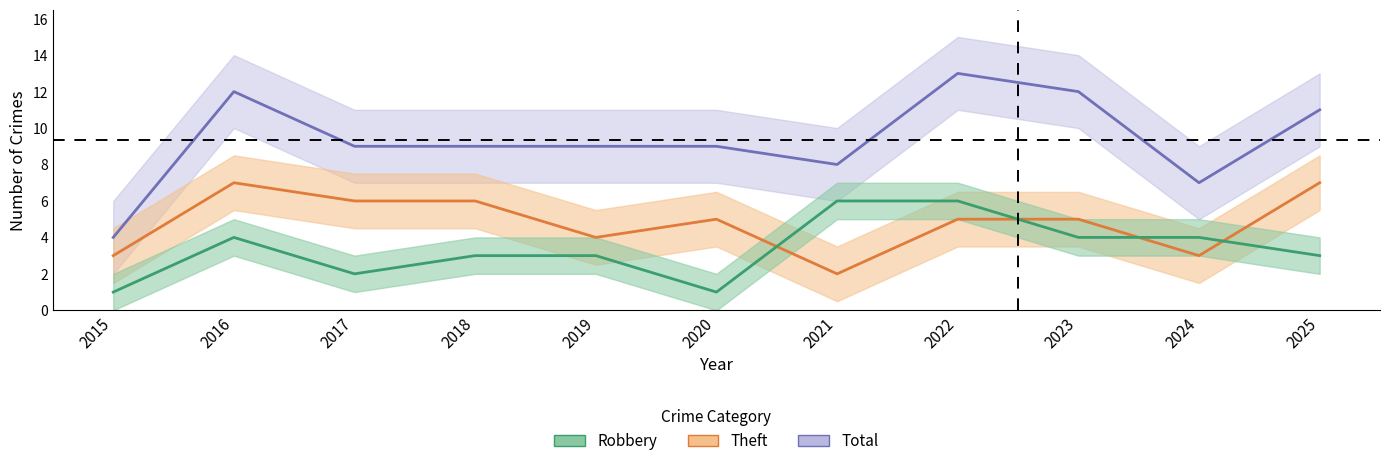

Which label corresponds to the smallest value in the chart?

2015